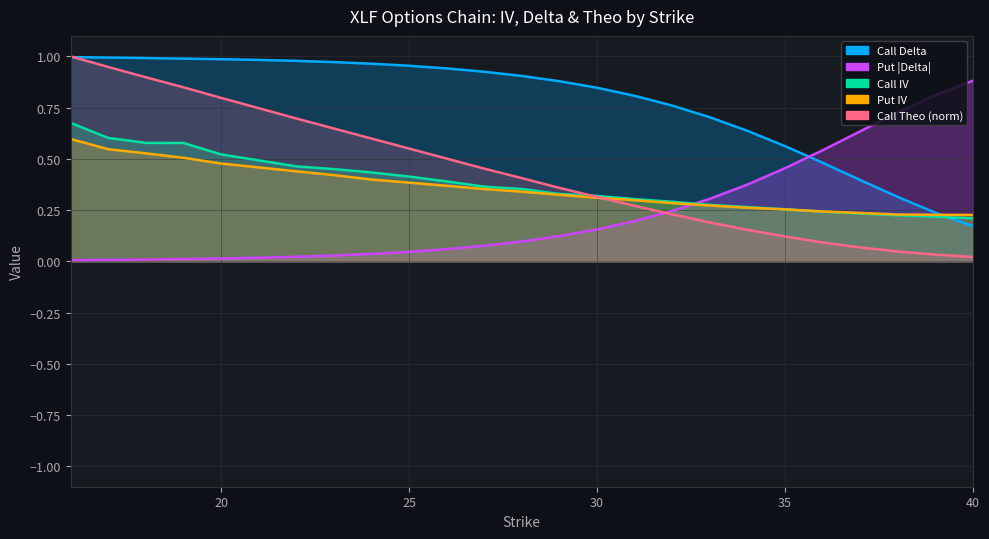

What is the sum of the Put Delta values at 27 and 29?

0.2